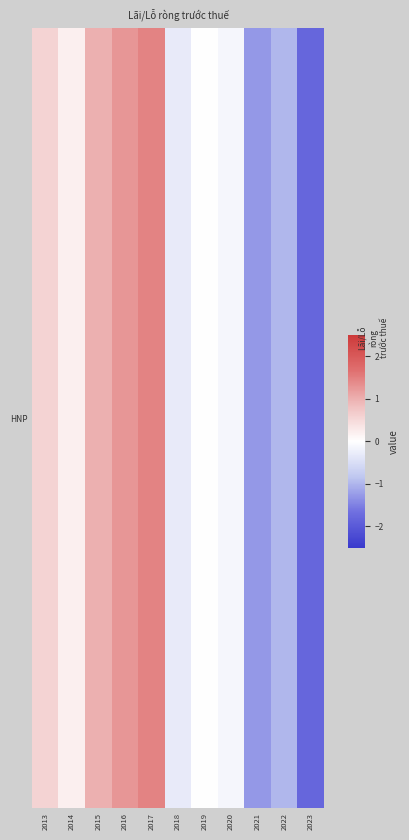

List the labels in order of value, largest first.

2017, 2016, 2015, 2013, 2014, 2019, 2020, 2018, 2022, 2021, 2023